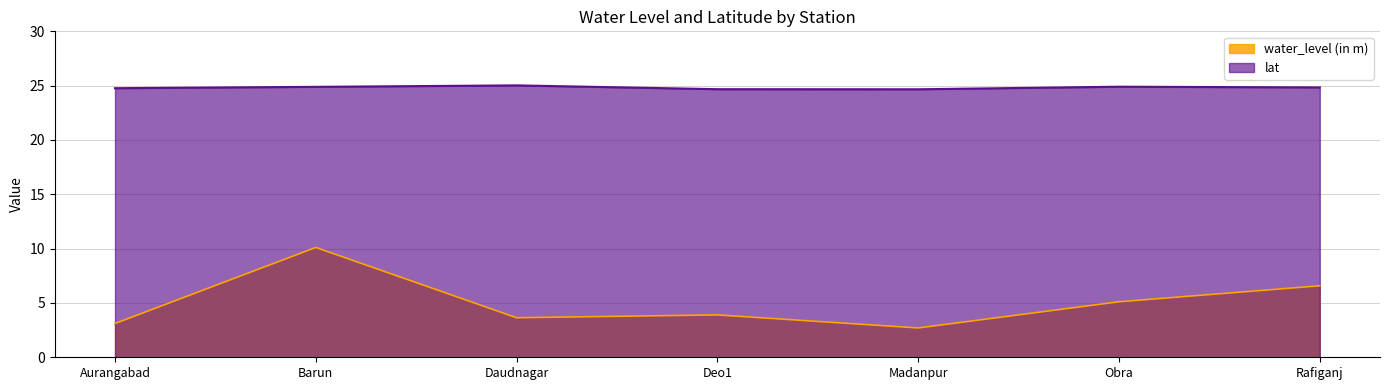

True or false: lat and water_level (in m) cross at least once.

False